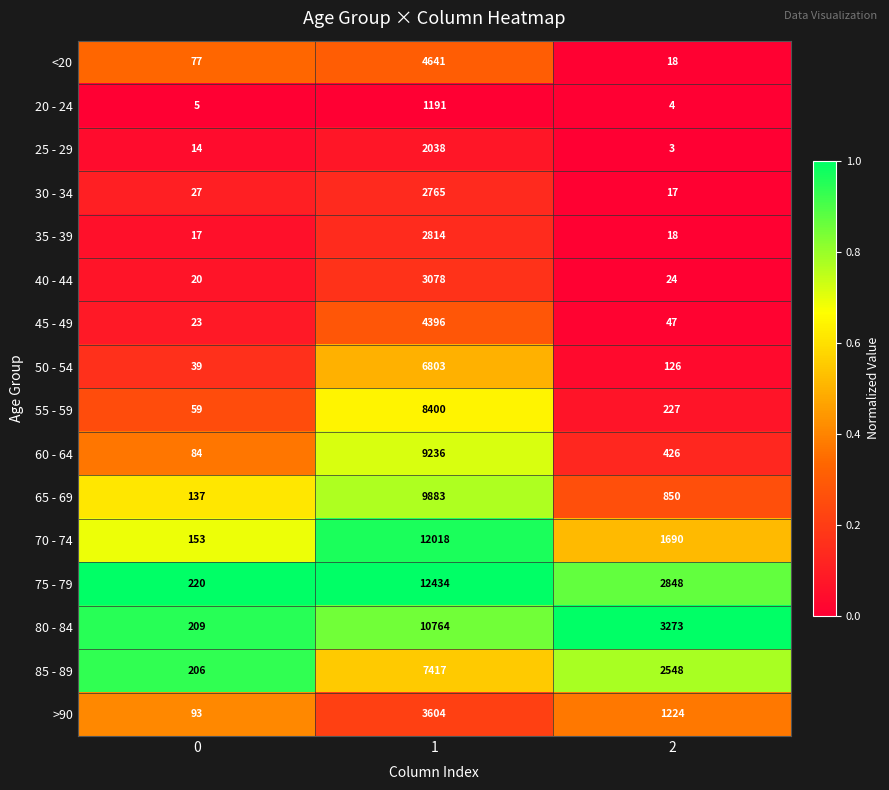

What is the greatest value displayed?

12434